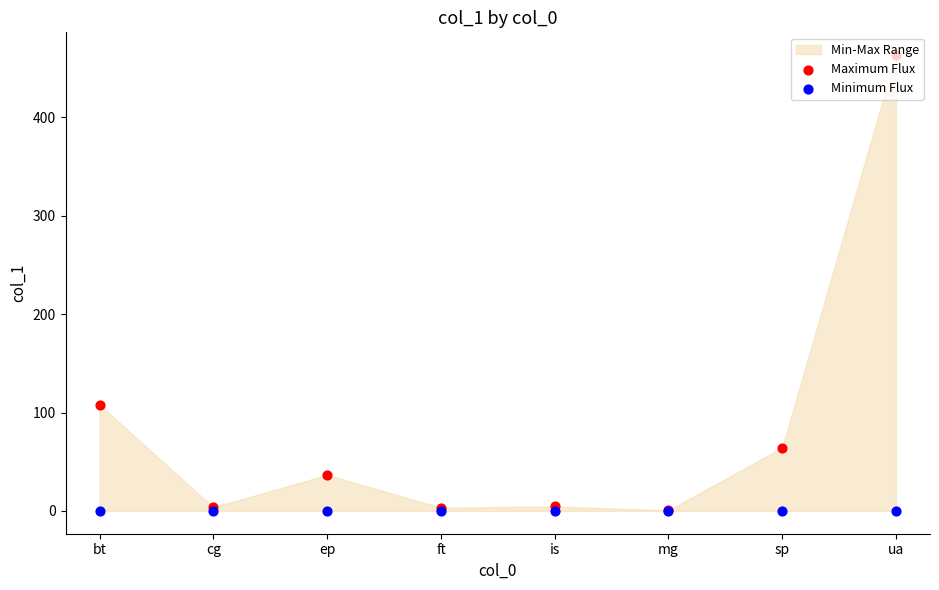

What is the total value across all series at cg?

3.7